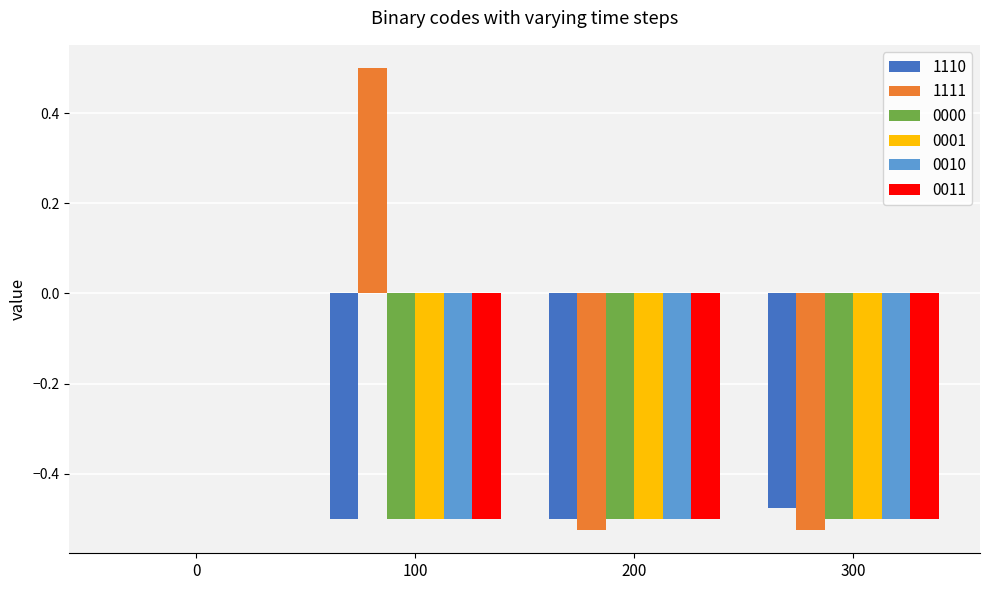

How many data points does each series have?

4